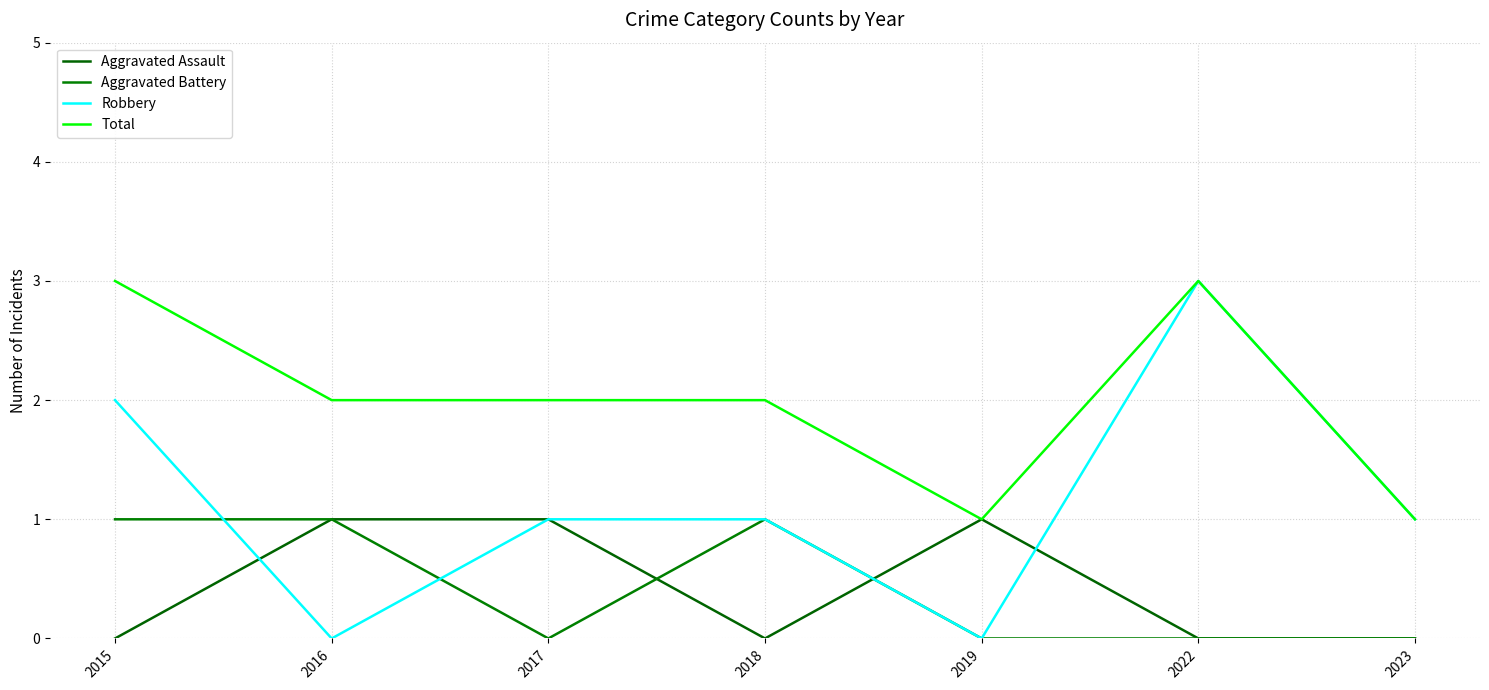

What is the difference between the maximum and minimum values in the Robbery series?

3